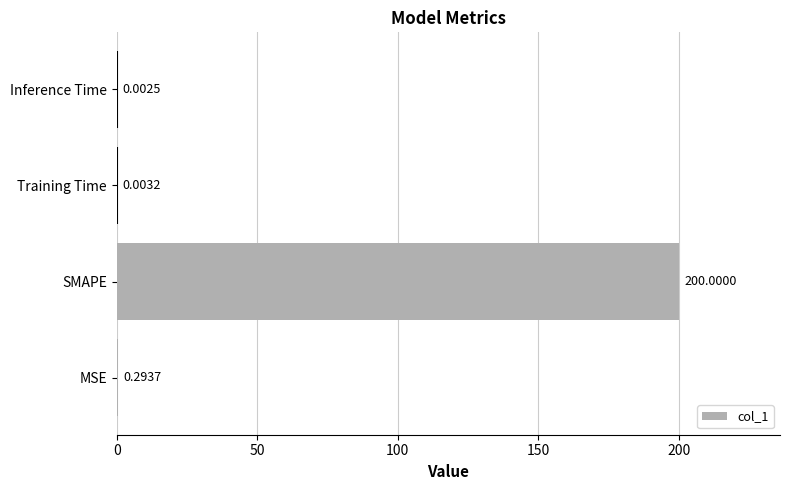

Which category has the highest value across all series?

SMAPE